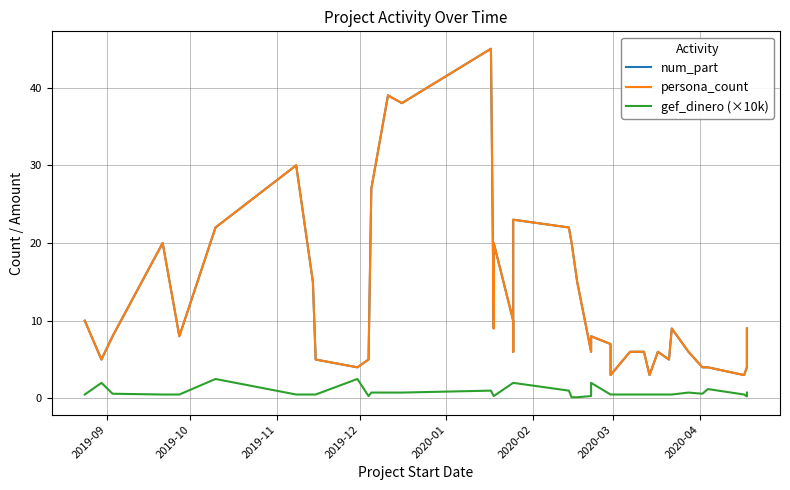

Reading left to right, extract all data points from this chart.

num_part: 10.0	5.0	8.0	20.0	8.0	22.0	30.0	15.0	5.0	4.0	5.0	27.0	39.0	38.0	45.0	9.0	20.0	10.0	6.0	23.0	22.0	20.0	15.0	6.0	8.0	7.0	6.0	3.0	6.0	6.0	3.0	6.0	5.0	9.0	6.0	4.0	4.0	3.0	4.0	9.0
persona_count: 10.0	5.0	8.0	20.0	8.0	22.0	30.0	15.0	5.0	4.0	5.0	27.0	39.0	38.0	45.0	9.0	20.0	10.0	6.0	23.0	22.0	20.0	15.0	6.0	8.0	7.0	6.0	3.0	6.0	6.0	3.0	6.0	5.0	9.0	6.0	4.0	4.0	3.0	4.0	9.0
gef_dinero (×10k): 0.5	2.0	0.6	0.5	0.5	2.5	0.5	0.5	0.5	2.5	0.3	0.8	0.8	0.8	1.0	0.3	0.3	2.0	2.0	2.0	1.0	0.1	0.1	0.3	2.0	0.5	0.5	0.5	0.5	0.5	0.5	0.5	0.5	0.5	0.8	0.6	1.2	0.5	0.2	0.8